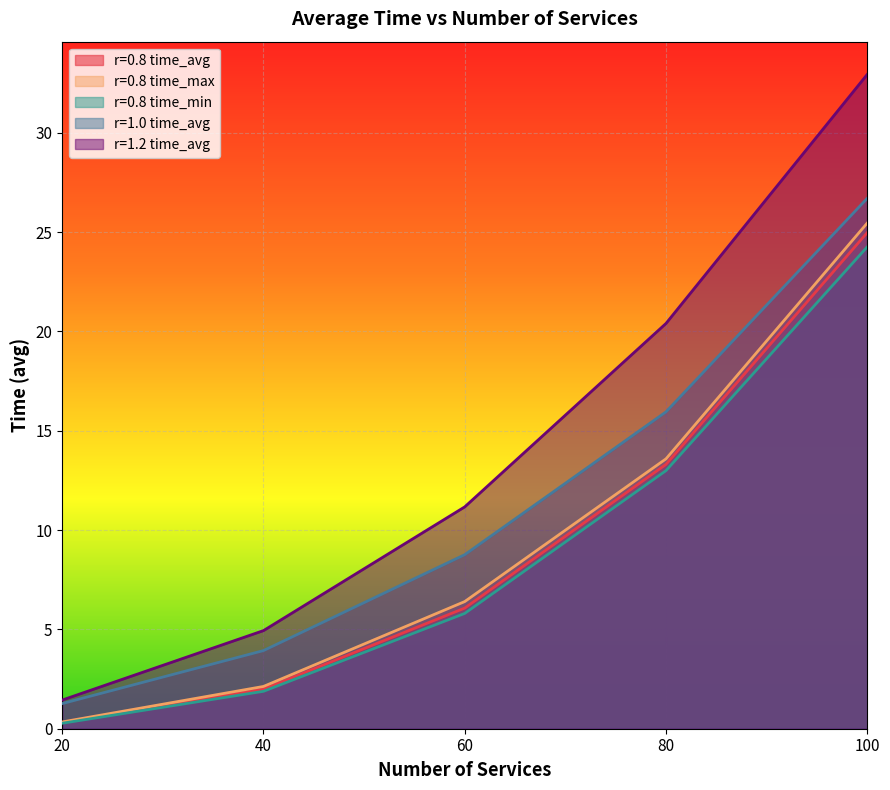

Rank the categories by time_max_r0.8 value from highest to lowest.

100, 80, 60, 40, 20